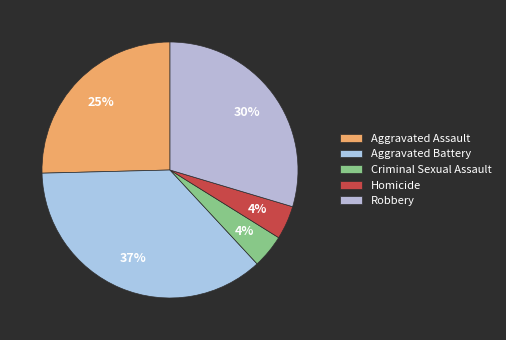

Count the number of slices in the pie.

5